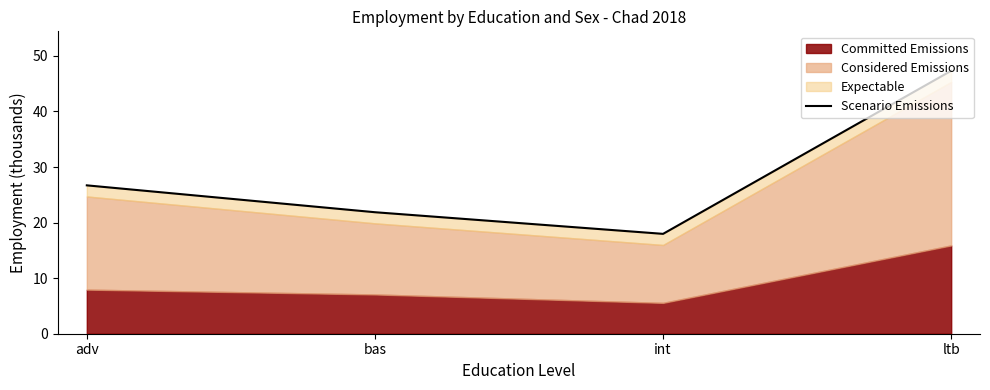

Between bas and int, which is larger?

bas